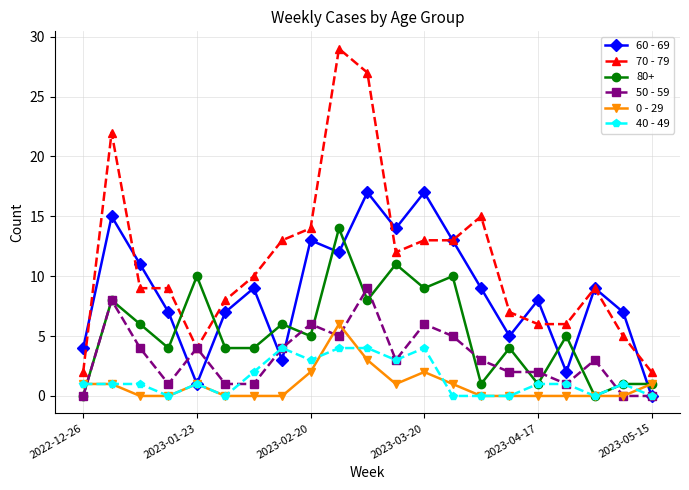

How many lines are shown in the chart?

6